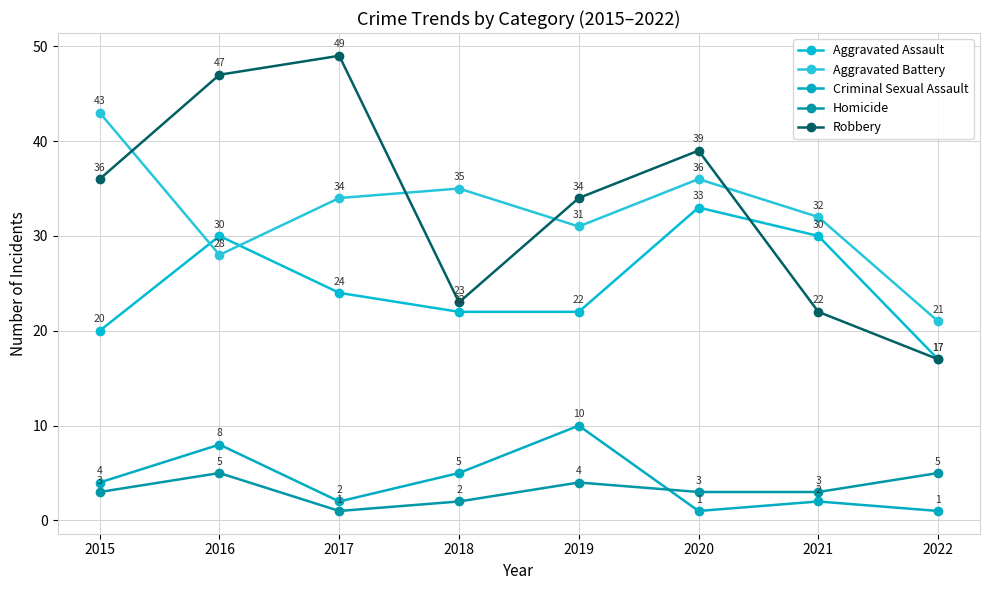

What are all the series names shown in the legend?

Aggravated Assault, Aggravated Battery, Criminal Sexual Assault, Homicide, Robbery